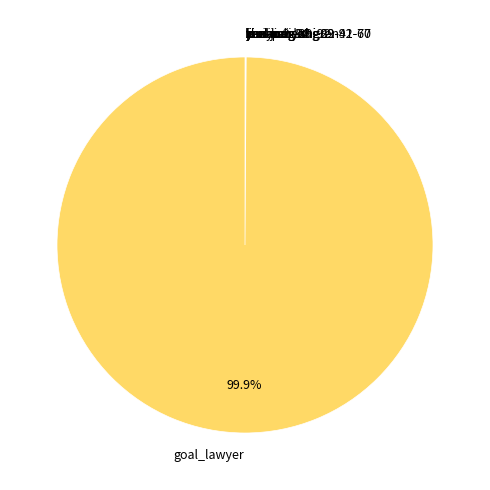

Which slice represents more than half of the pie?

goal_lawyer